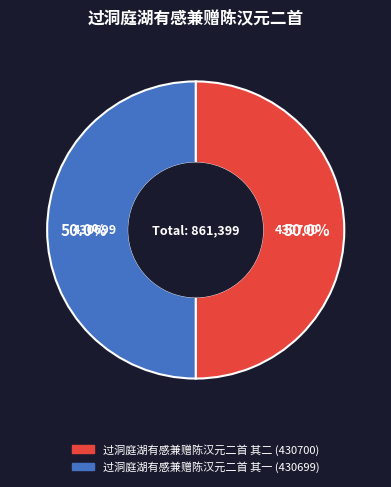

To the nearest percent, what percentage of the pie is 过洞庭湖有感兼赠陈汉元二首 其一?

50%